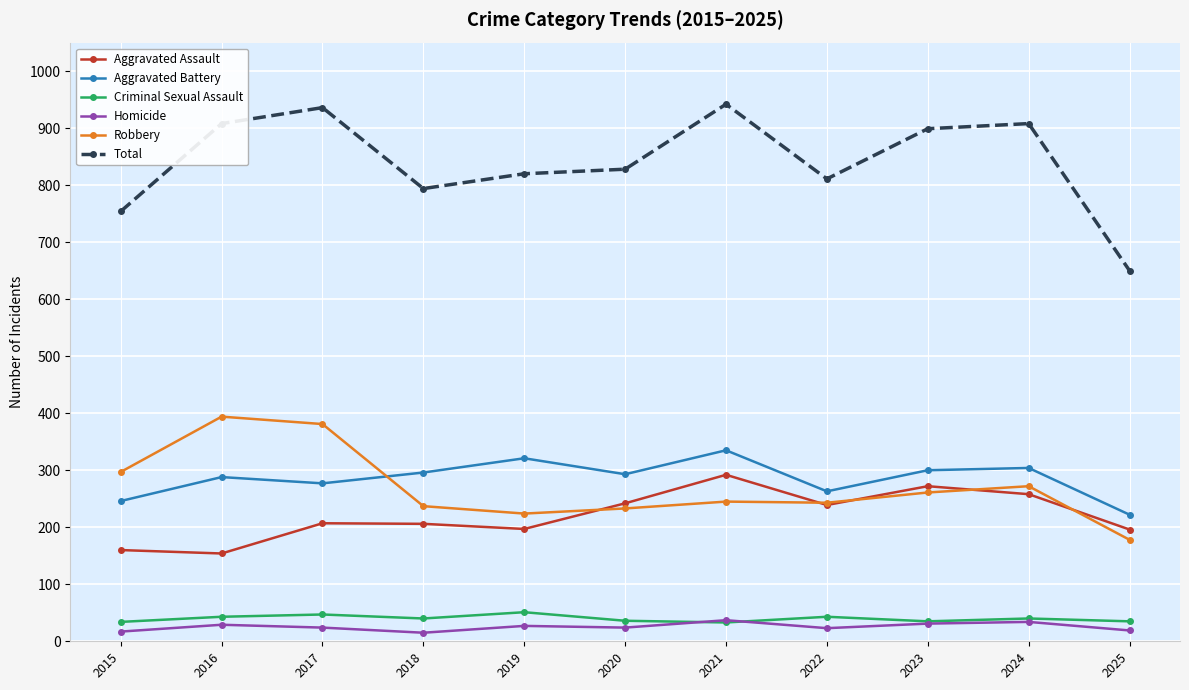

The Aggravated Assault series shows 70 at 2025. True or false?

False